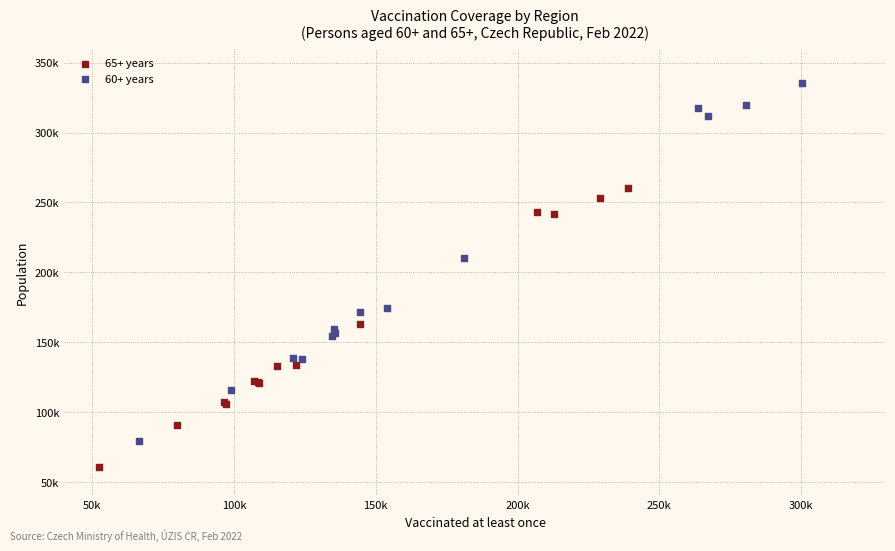

Which series contains the lowest Y value?

65+ years